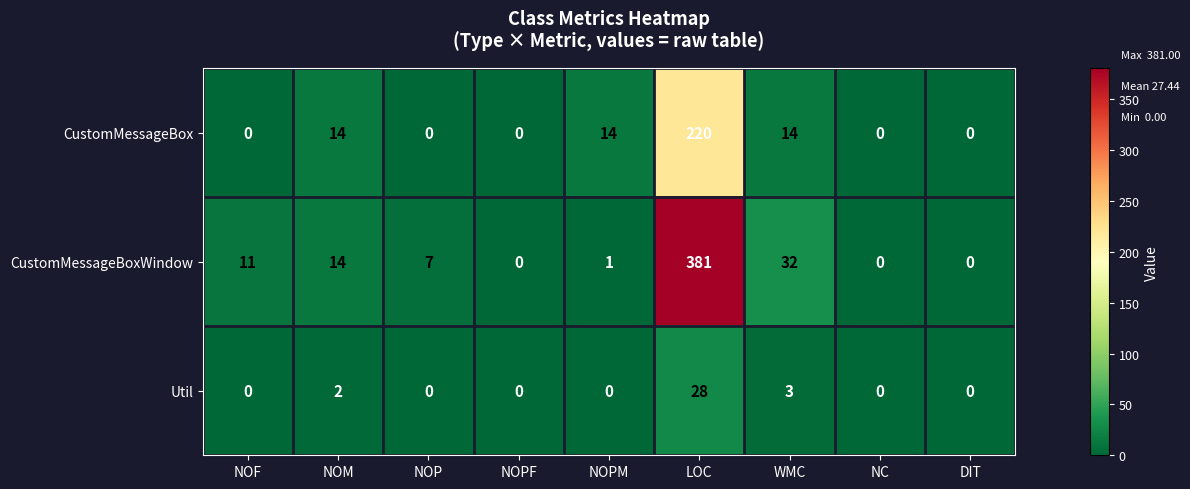

Reading left to right, transcribe all the data shown in this chart.

CustomMessageBox: 0	14	0	0	14	220	14	0	0
CustomMessageBoxWindow: 11	14	7	0	1	381	32	0	0
Util: 0	2	0	0	0	28	3	0	0